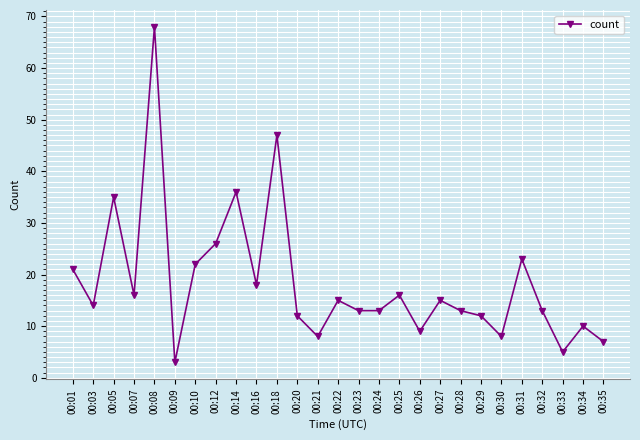

Which has a higher value, 00:21 or 00:27?

00:27